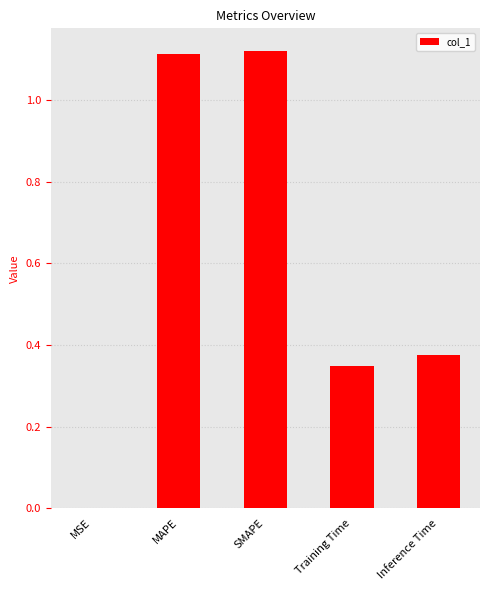

Which has a higher value, MSE or Inference Time?

Inference Time